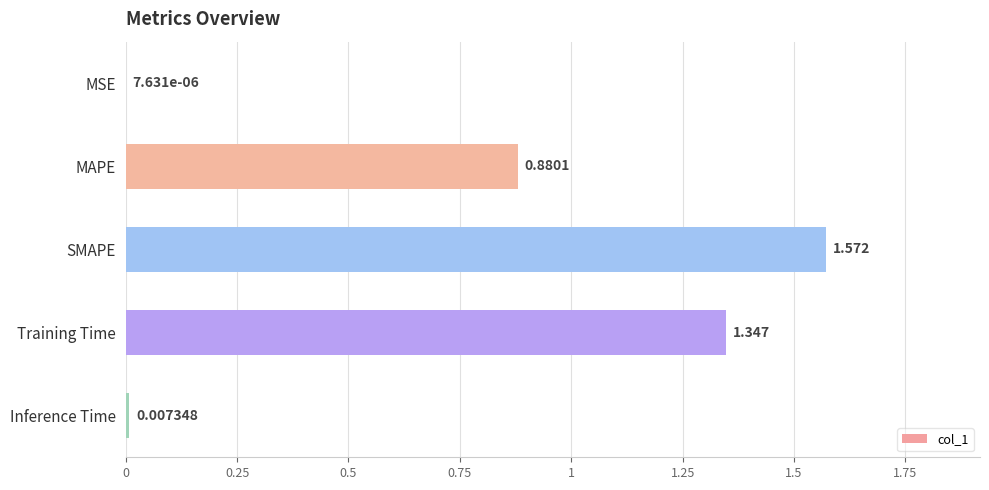

At which category does the chart reach its peak across all series?

SMAPE